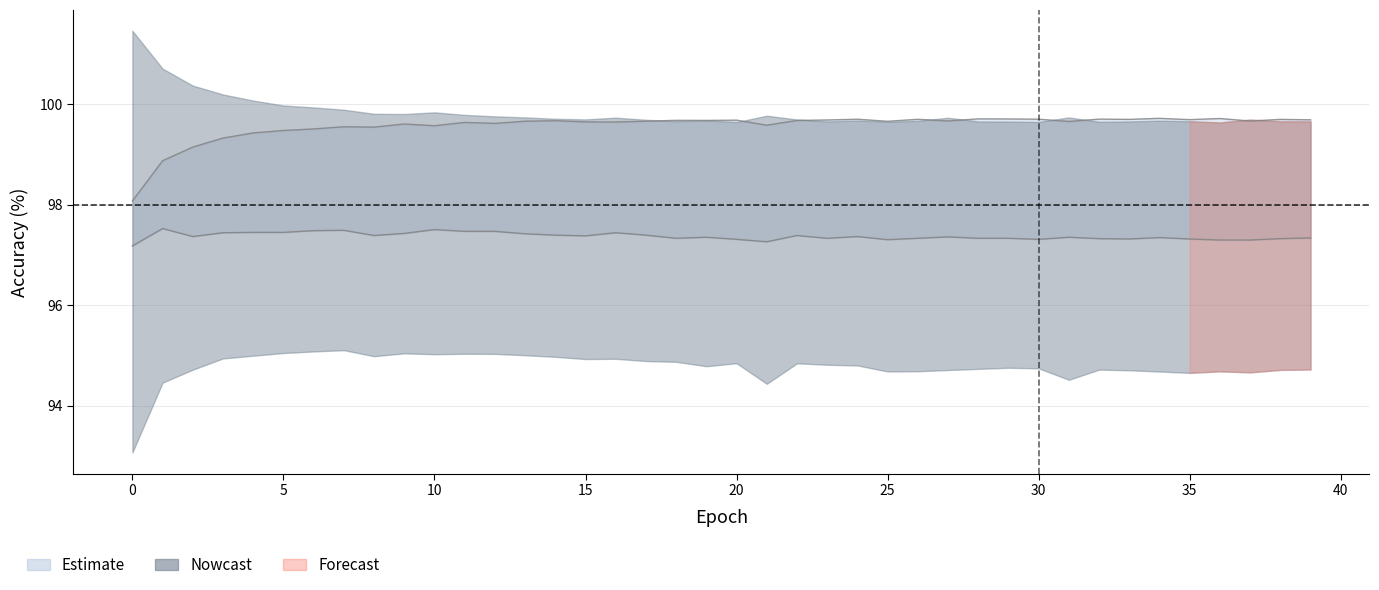

True or false: train_acc has a value of 99.4 at 4.

True